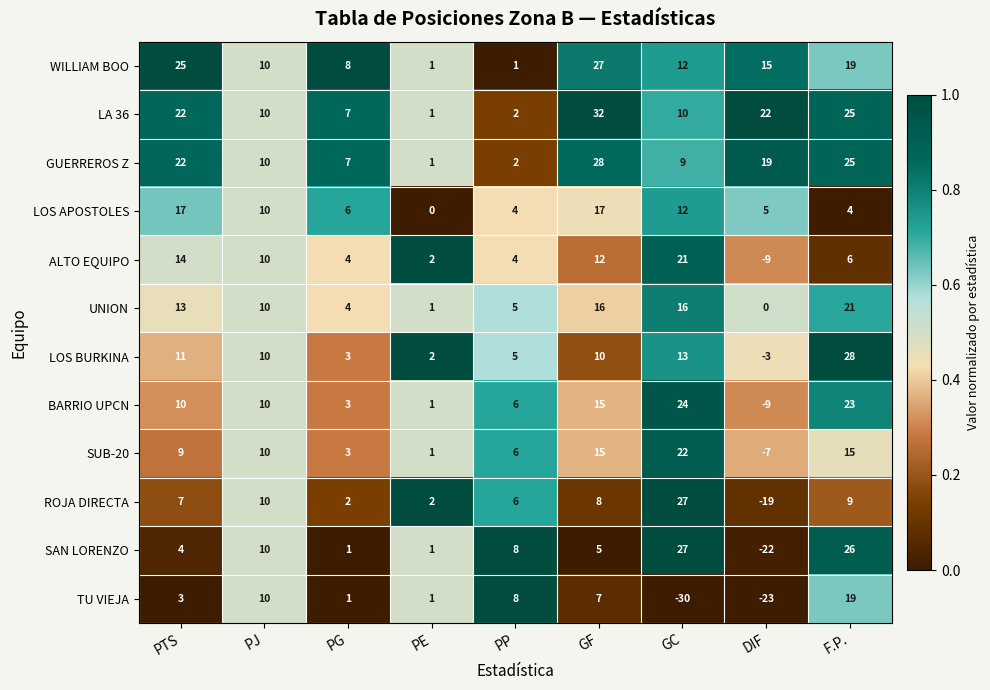

At which label does LOS BURKINA first exceed 10?

PTS